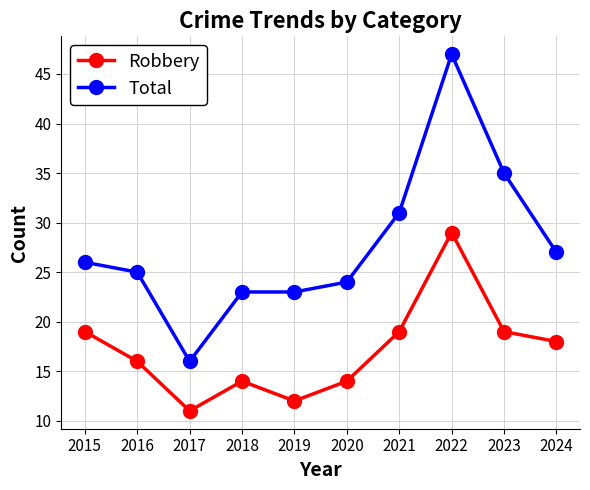

What is the difference between the maximum and minimum values in the Robbery series?

18